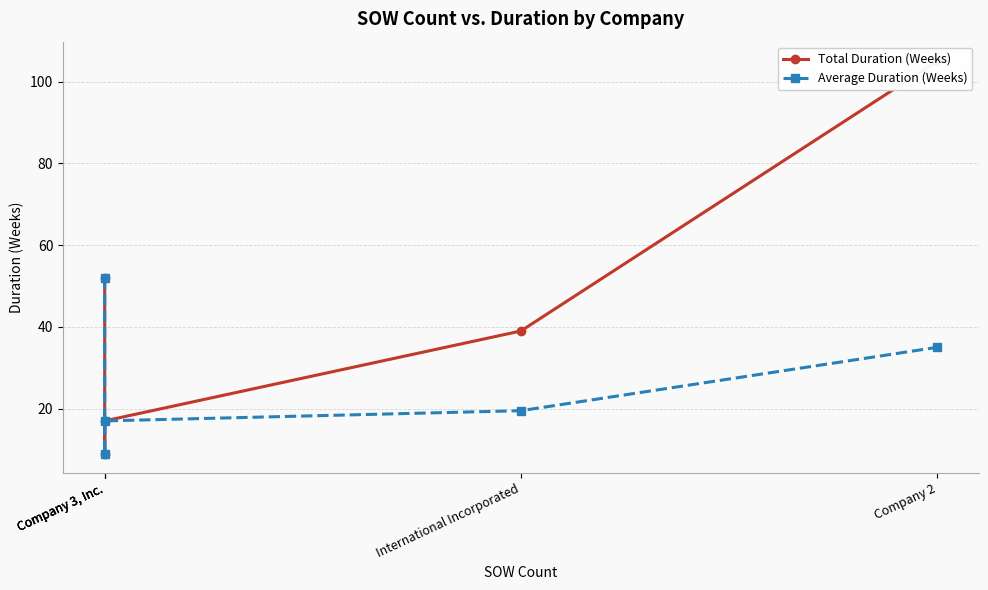

What is the greatest value displayed?

105.0